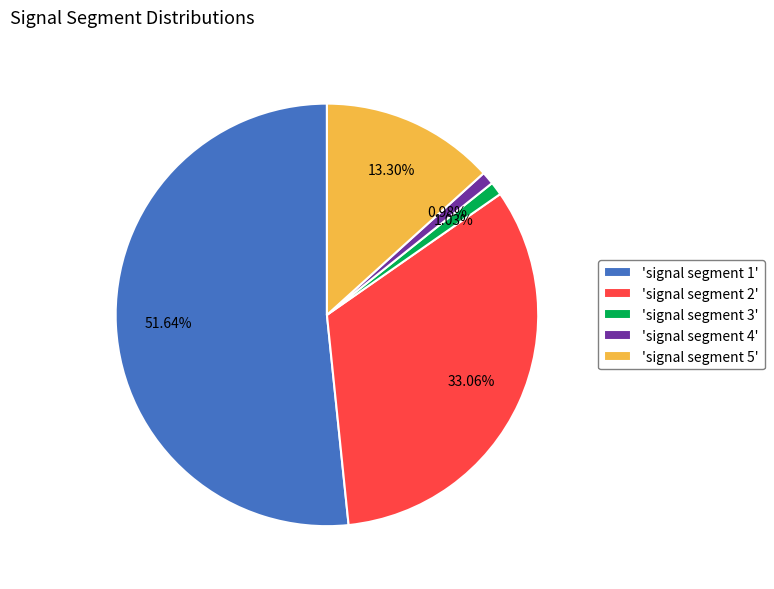

Combined, do 'signal segment 4' and 'signal segment 3' account for over 50%?

No